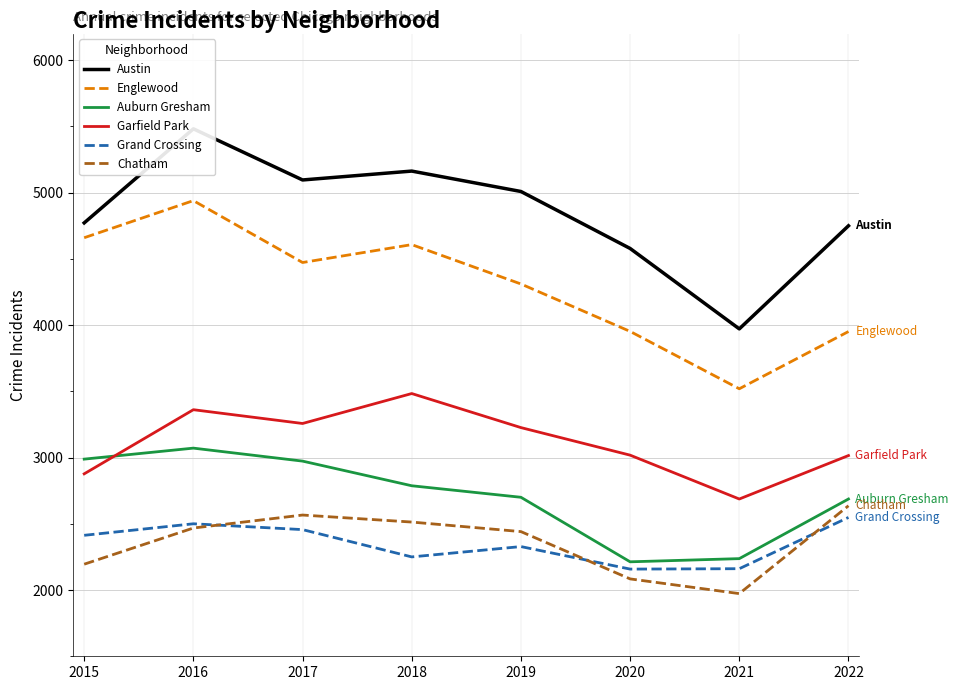

How many series are shown in this chart?

6